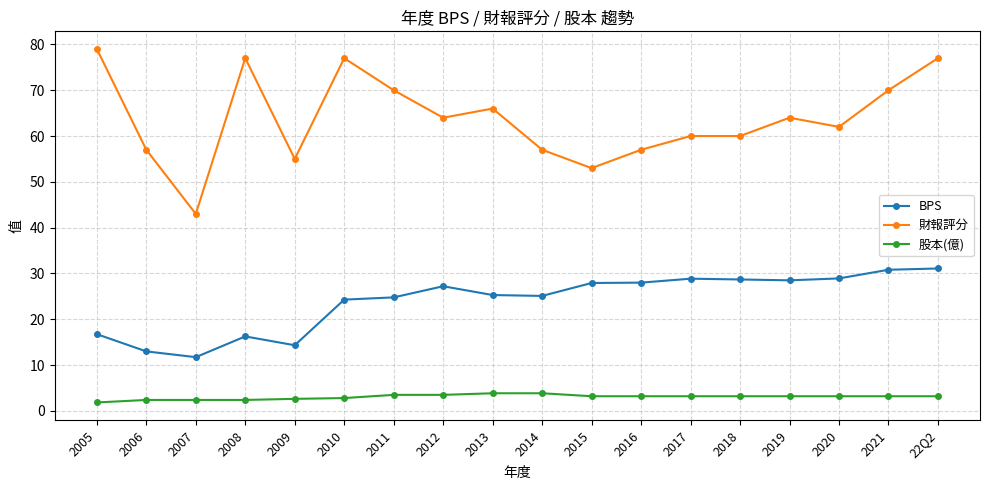

Read the BPS value at 2009.

14.3